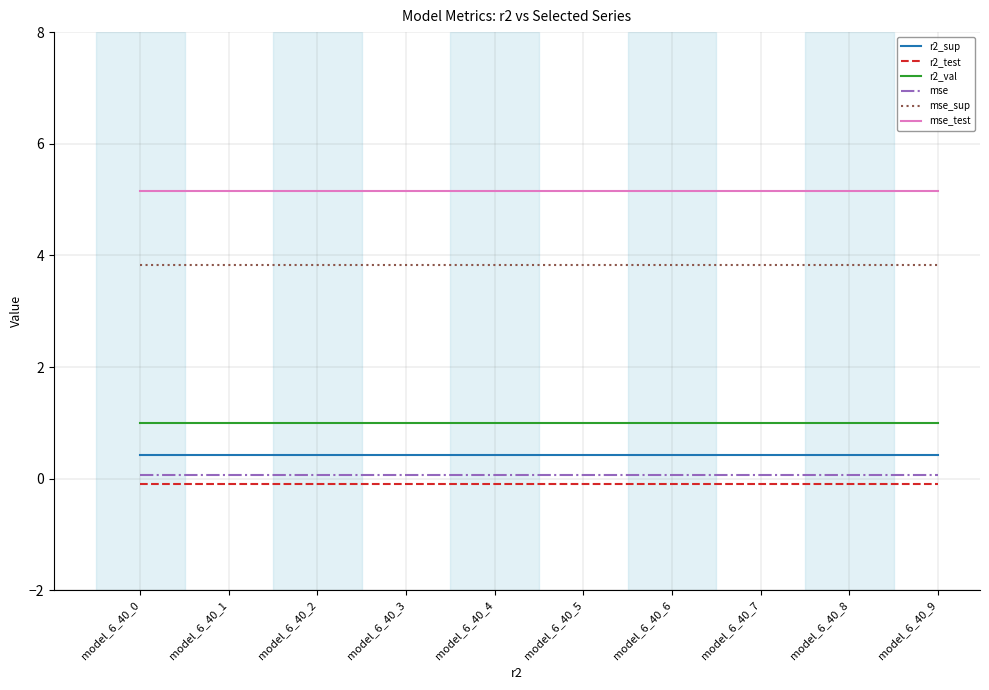

The r2_val series shows 1.0 at model_6_40_1. True or false?

True